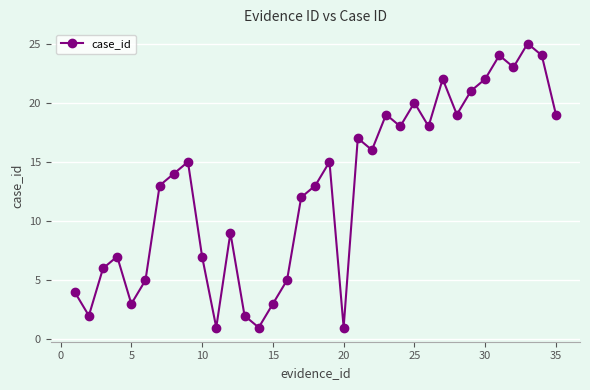

What is the greatest value displayed?

25